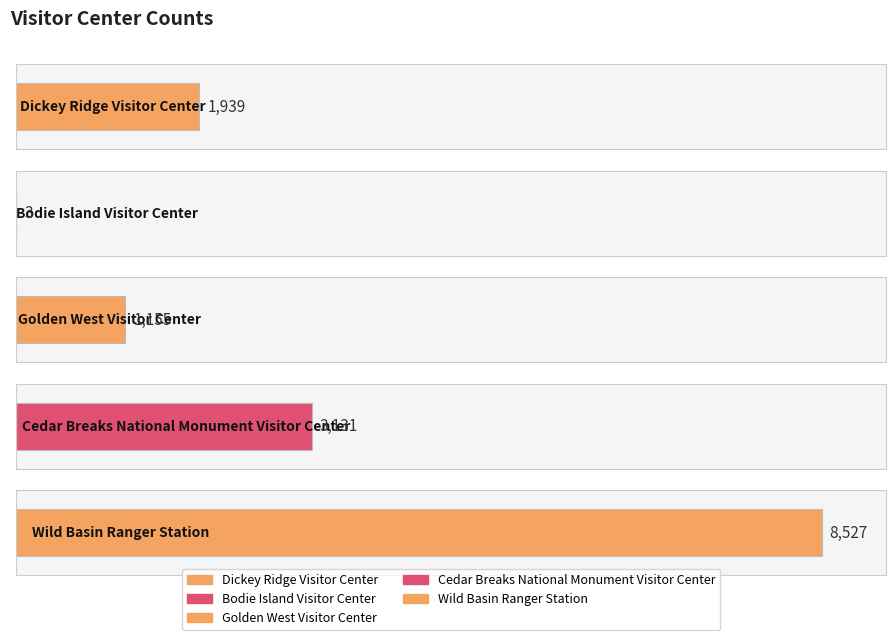

True or false: the data shows 1939 at Dickey Ridge Visitor Center.

True